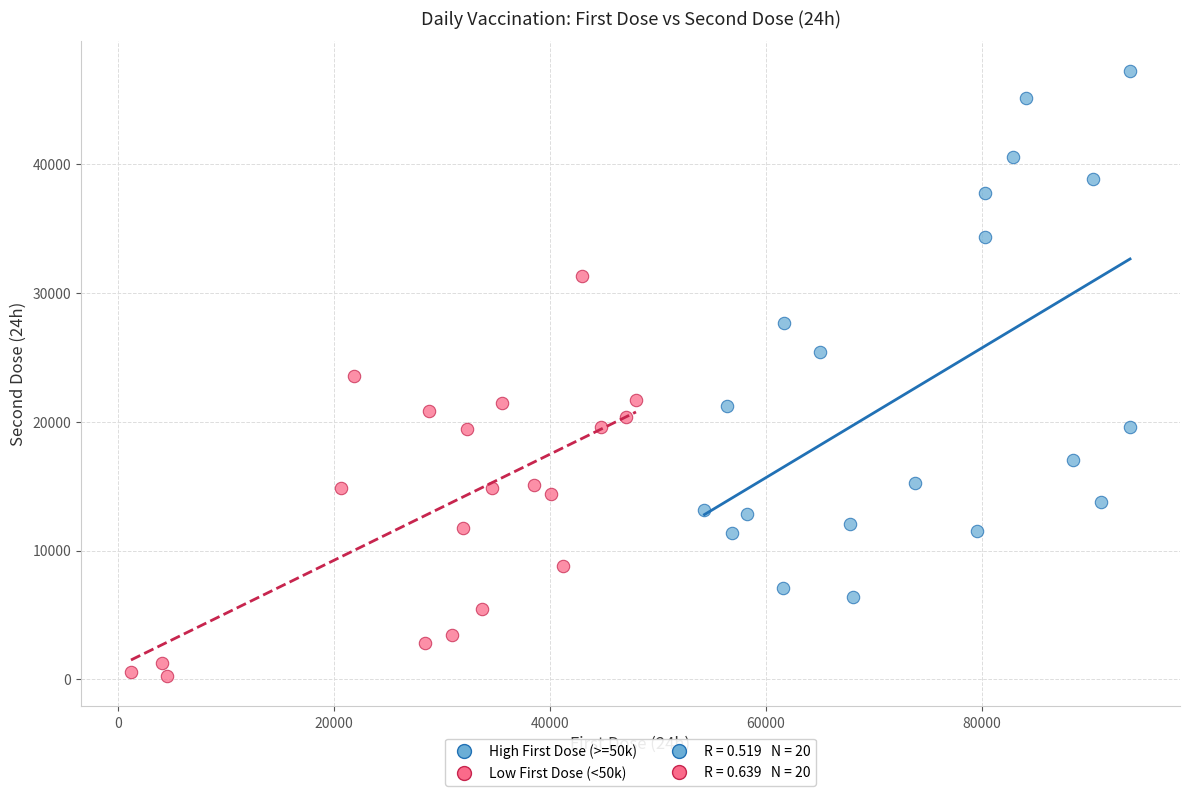

Which series contains the lowest Y value?

Low First Dose (<50k)